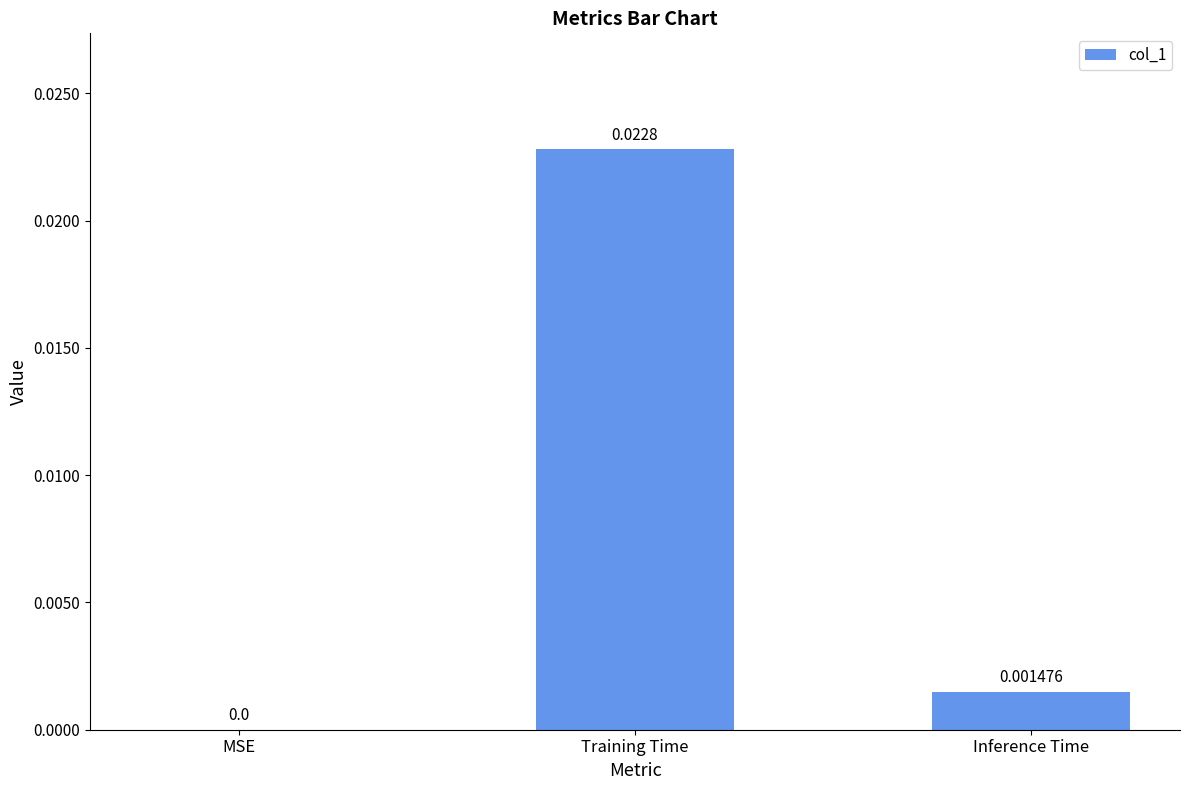

Between Inference Time and Training Time, which is larger?

Training Time